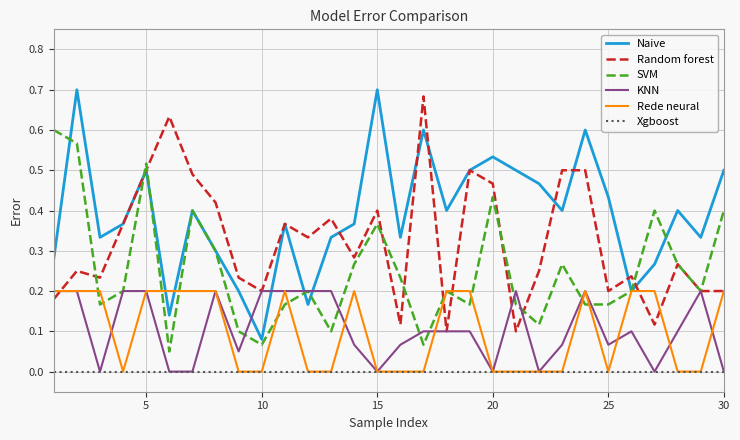

Which series has the largest range (max minus min)?

Naive